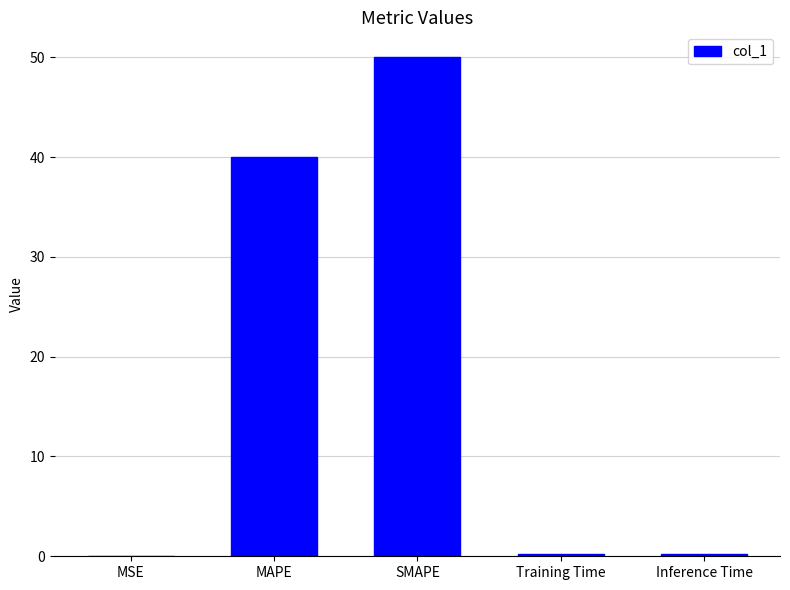

What is the maximum value shown in the chart?

50.0